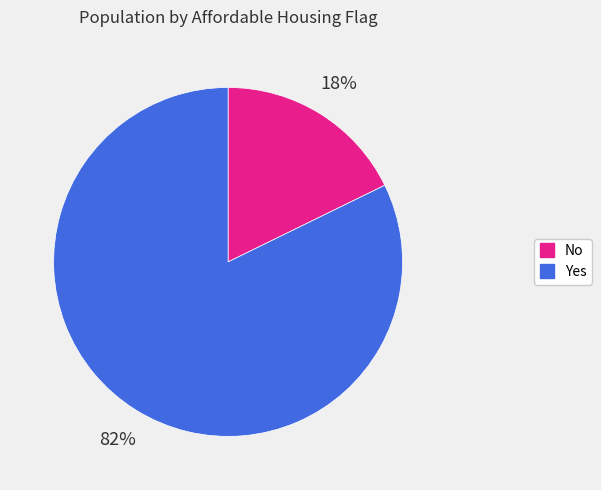

Which slice is the smallest?

No